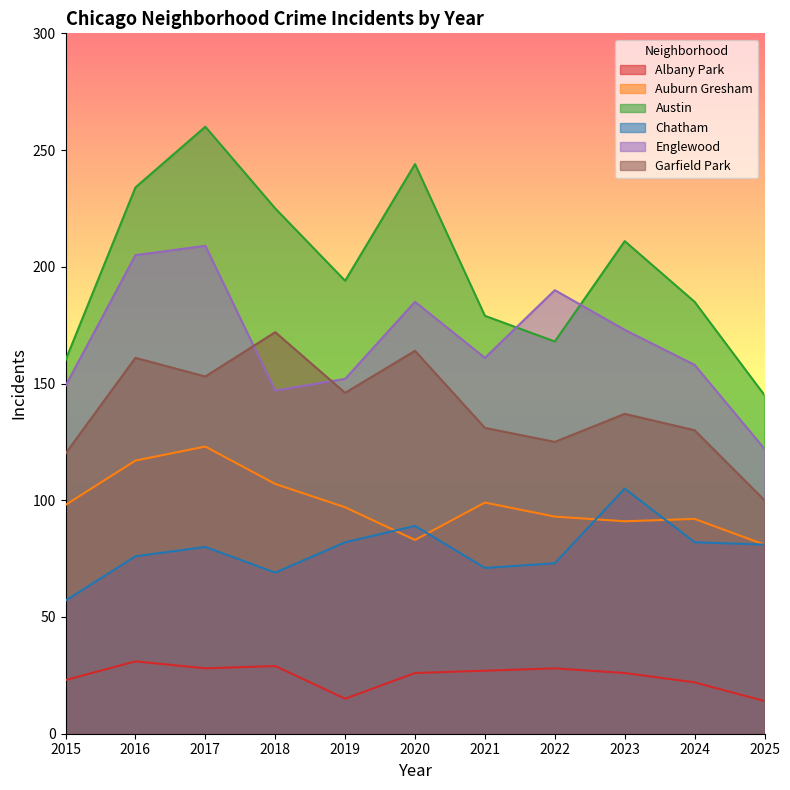

What is the difference between the maximum and minimum values in the Chatham series?

48